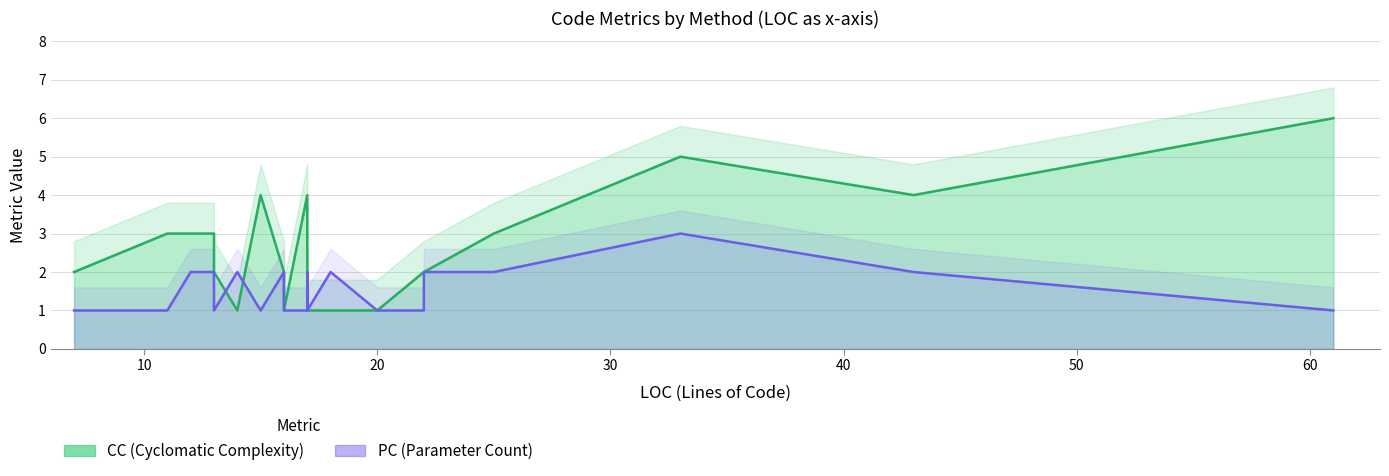

Does the chart have visible grid lines?

Yes